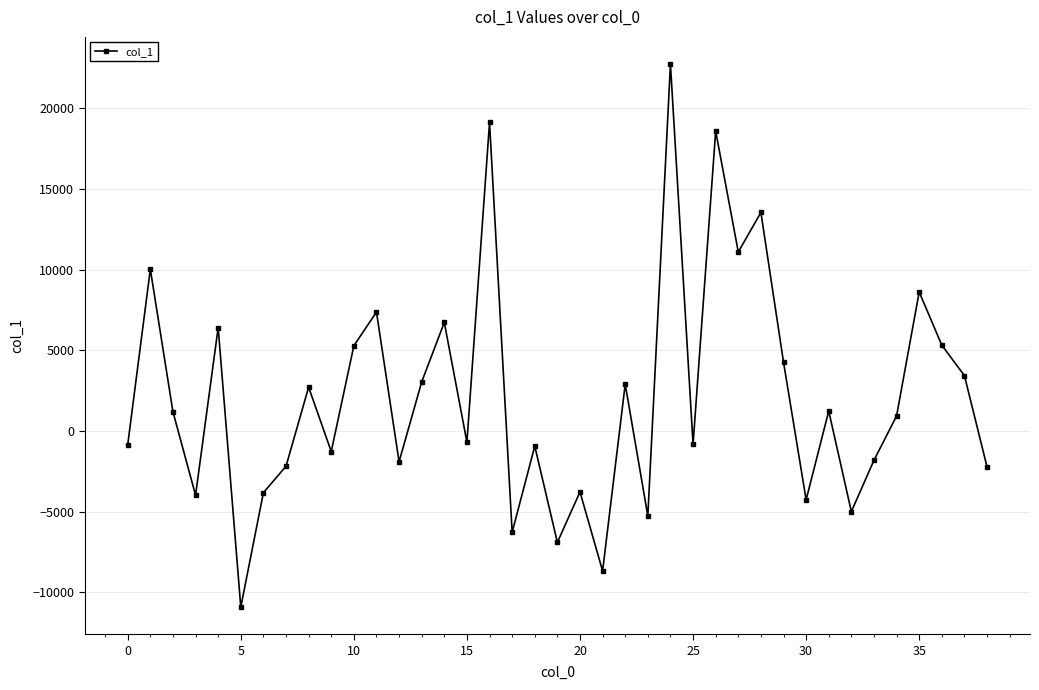

How many values are below zero?

19